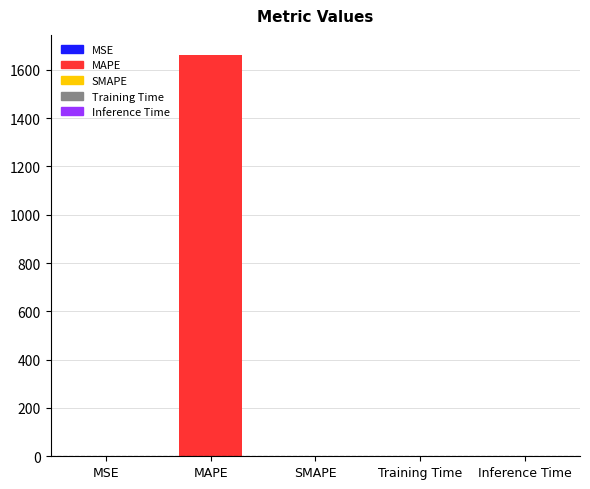

What is the sum of the values at MSE and SMAPE?

0.9